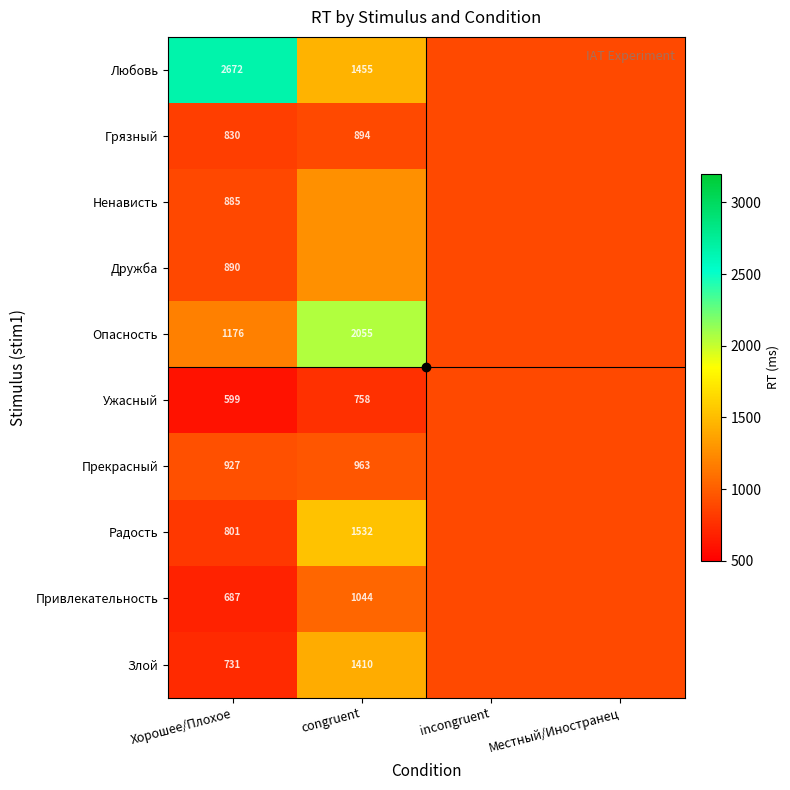

Which has a higher value, congruent or Хорошее/Плохое?

Хорошее/Плохое